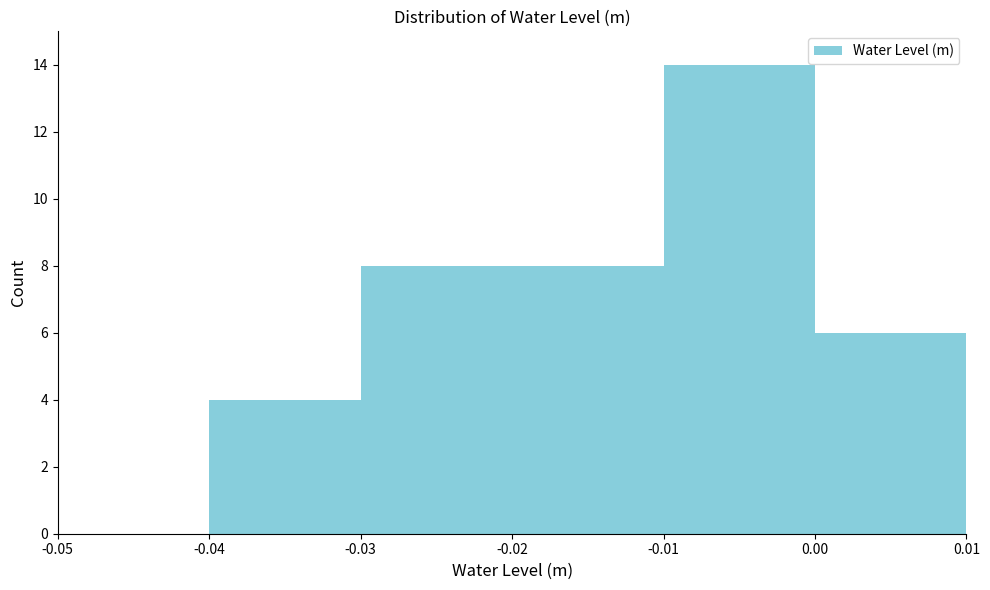

Reading left to right, list every bar in this chart as the range it spans on the x-axis followed by its height. The values are not printed on the chart, so give them approximately, as read against the axis.

-0.05 to -0.04: 0
-0.04 to -0.03: 4
-0.03 to -0.02: 8
-0.02 to -0.01: 8
-0.01 to 0.00: 14
0.00 to 0.01: 6